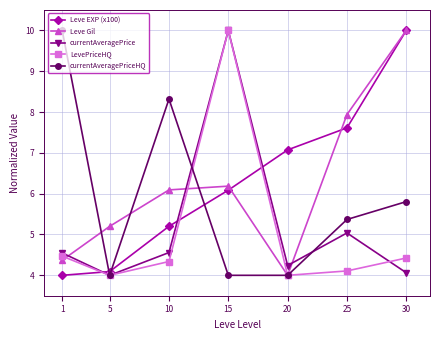

What is the difference between the maximum and minimum values in the currentAveragePriceHQ series?

6.0